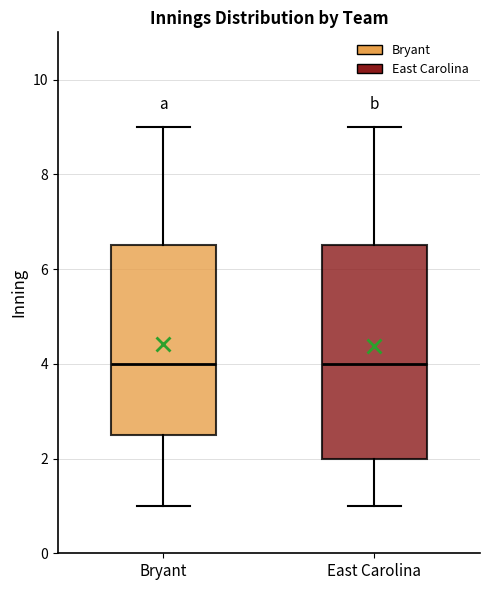

Where does the median line of the box for East Carolina sit on the y-axis? The values are not printed on the chart, so give them approximately, as read against the axis.

4.0